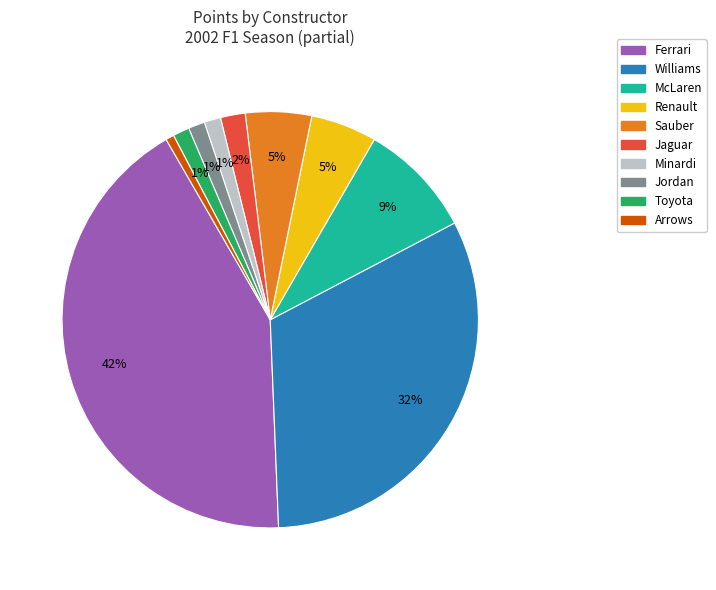

How many segments does this pie chart have?

10